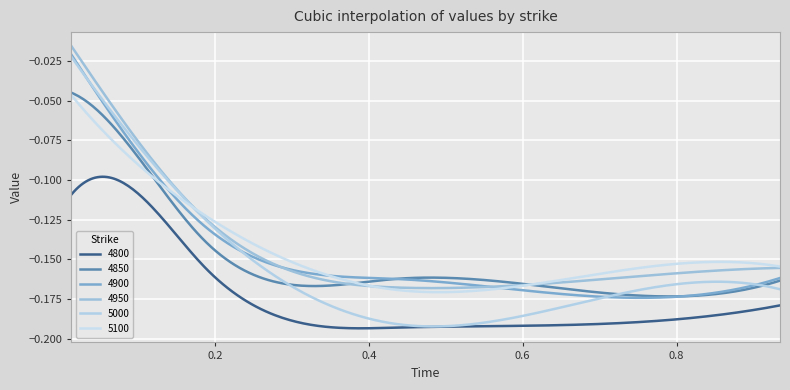

Reading right to left, what are all the values shown in this chart?

4800: 0.9342465753424658=-0.2	0.684931506849315=-0.2	0.4356164383561644=-0.2	0.1863013698630137=-0.2	0.1095890410958904=-0.1	0.0136986301369863=-0.1
4850: 0.9342465753424658=-0.2	0.684931506849315=-0.2	0.4356164383561644=-0.2	0.1863013698630137=-0.1	0.1095890410958904=-0.1	0.0136986301369863=-0.0
4900: 0.9342465753424658=-0.2	0.684931506849315=-0.2	0.4356164383561644=-0.2	0.1863013698630137=-0.1	0.1095890410958904=-0.1	0.0136986301369863=-0.0
4950: 0.9342465753424658=-0.2	0.684931506849315=-0.2	0.4356164383561644=-0.2	0.1863013698630137=-0.1	0.1095890410958904=-0.1	0.0136986301369863=-0.0
5000: 0.9342465753424658=-0.2	0.684931506849315=-0.2	0.4356164383561644=-0.2	0.1863013698630137=-0.1	0.1095890410958904=-0.1	0.0136986301369863=-0.0
5100: 0.9342465753424658=-0.2	0.684931506849315=-0.2	0.4356164383561644=-0.2	0.1863013698630137=-0.1	0.1095890410958904=-0.1	0.0136986301369863=-0.0